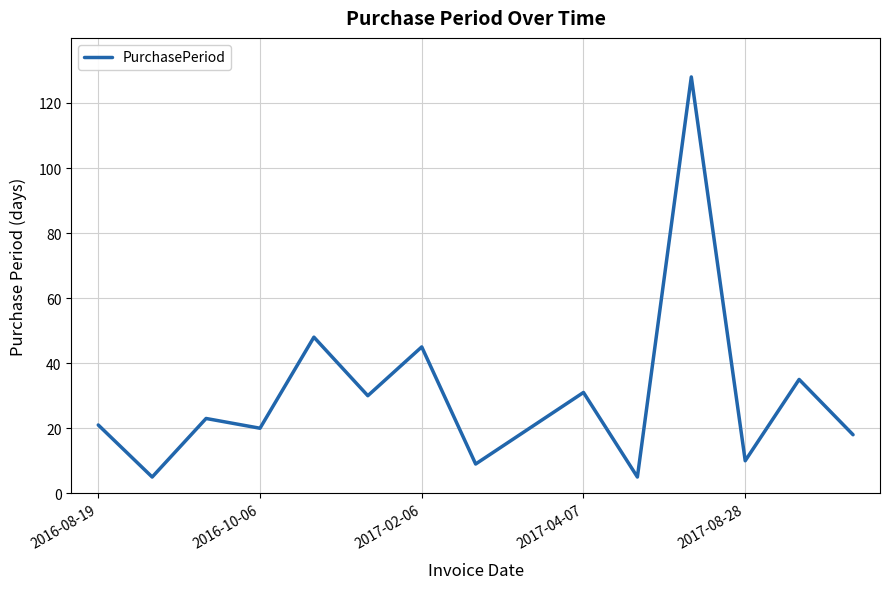

What is the minimum value shown in the chart?

5